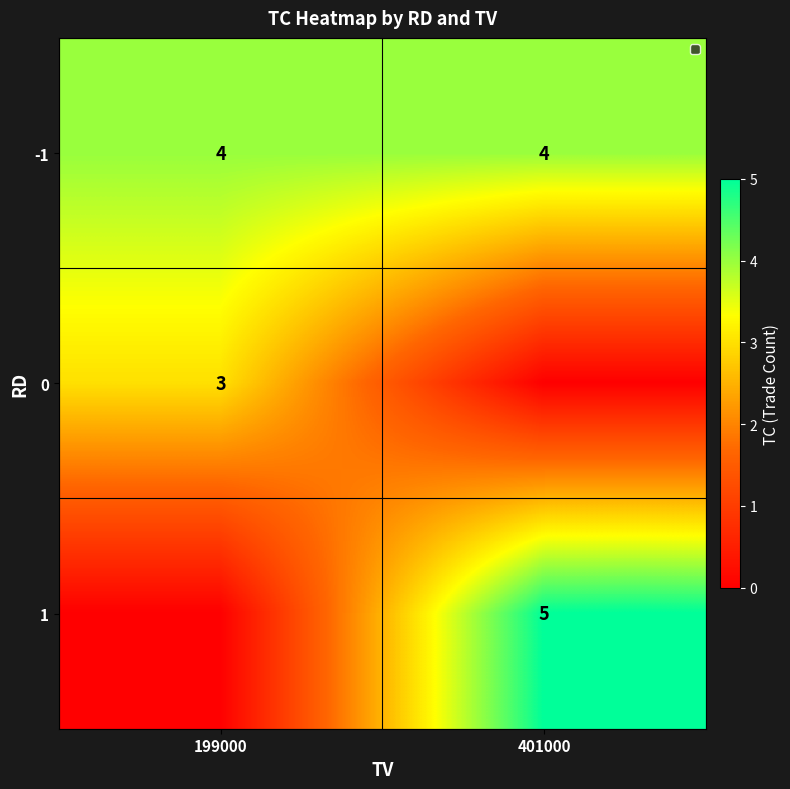

What is the average value of the -1 series?

4